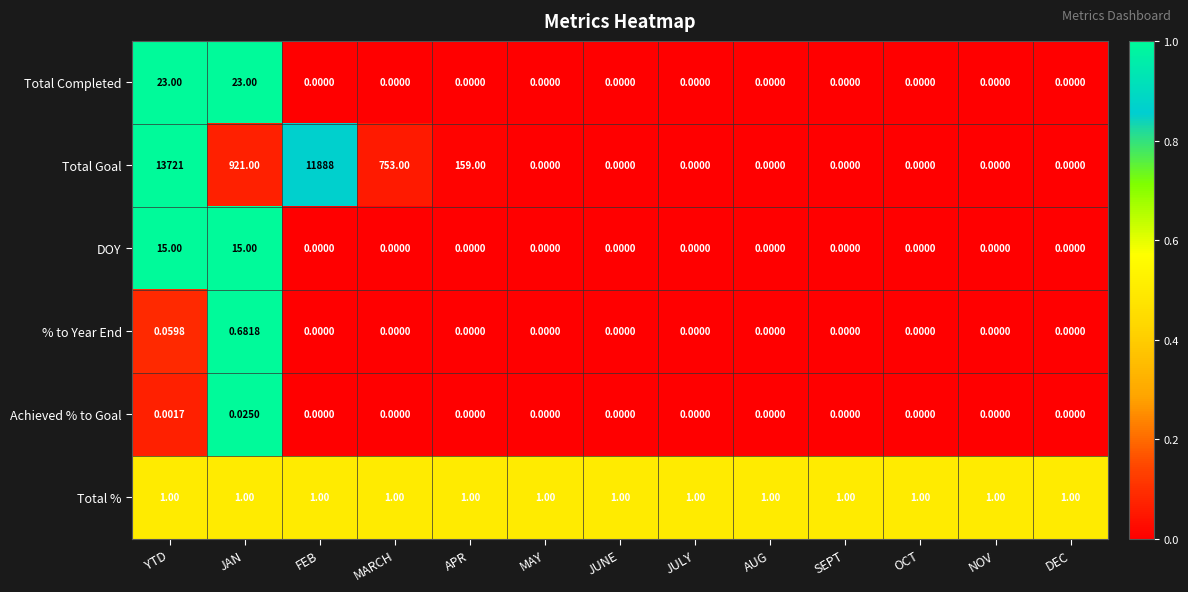

What is the total value across all series at JAN?

960.7